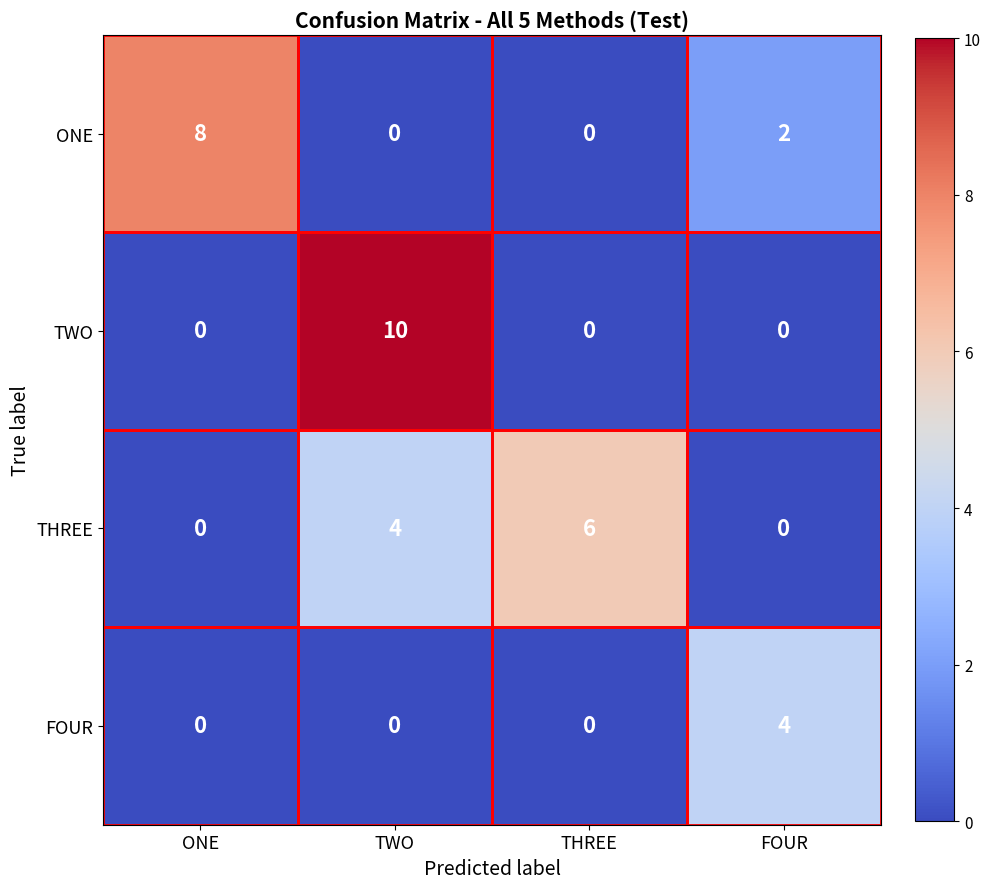

What is the sum of the TWO values at FOUR and TWO?

10